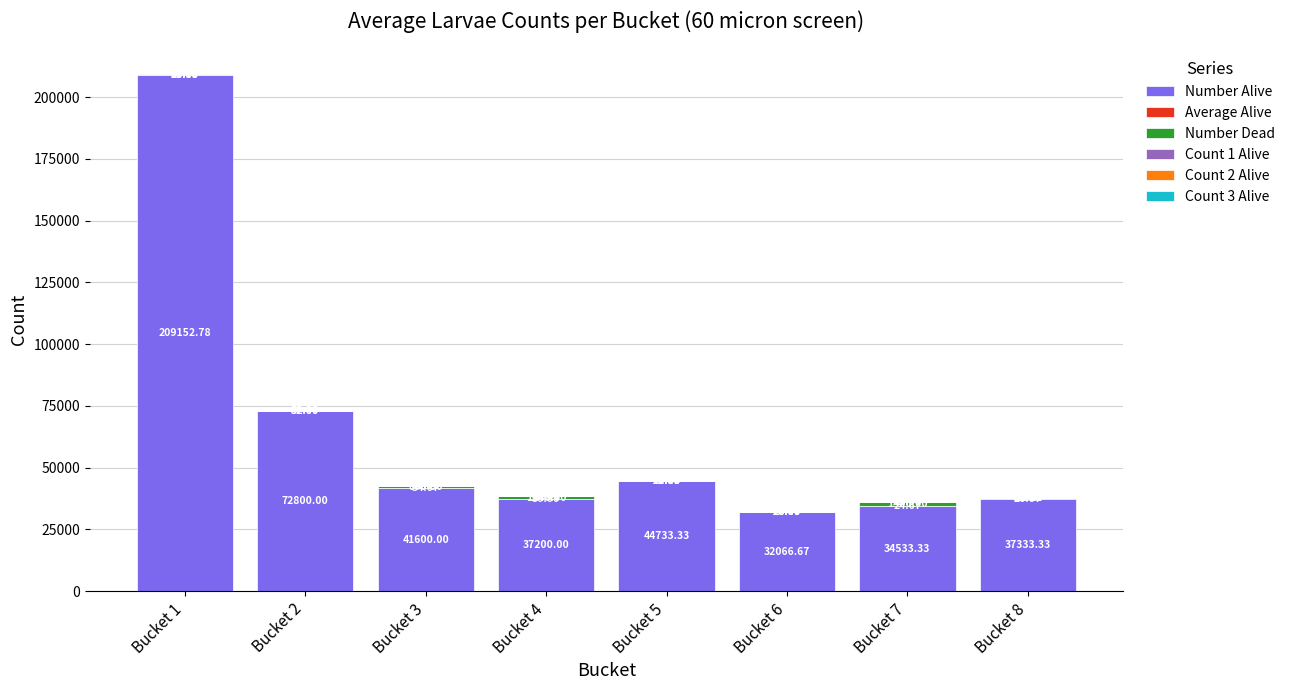

What is the total value across all series at Bucket 6?

32165.3